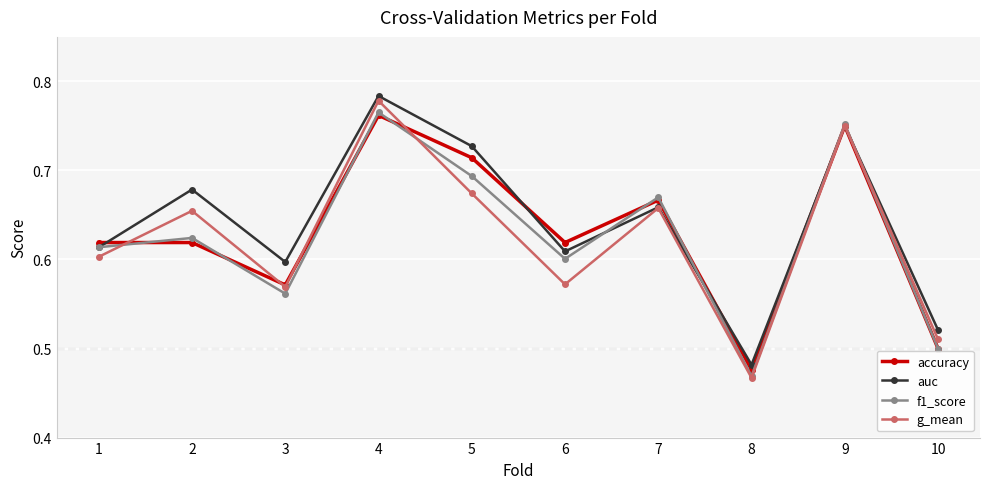

The accuracy series shows 1.2 at 5. True or false?

False